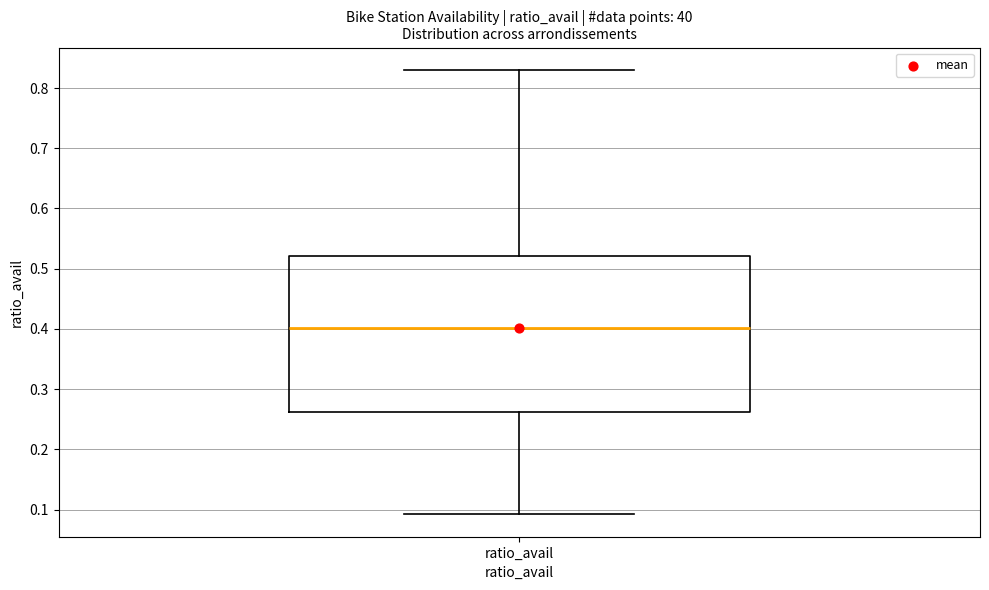

Transcribe this box plot: give where the median line is, the range the box spans, and where the two whiskers end, as read against the y-axis. The values are not printed on the chart, so give them approximately, as read against the axis.

median 0.40, box 0.26 to 0.52, whiskers 0.09 to 0.83